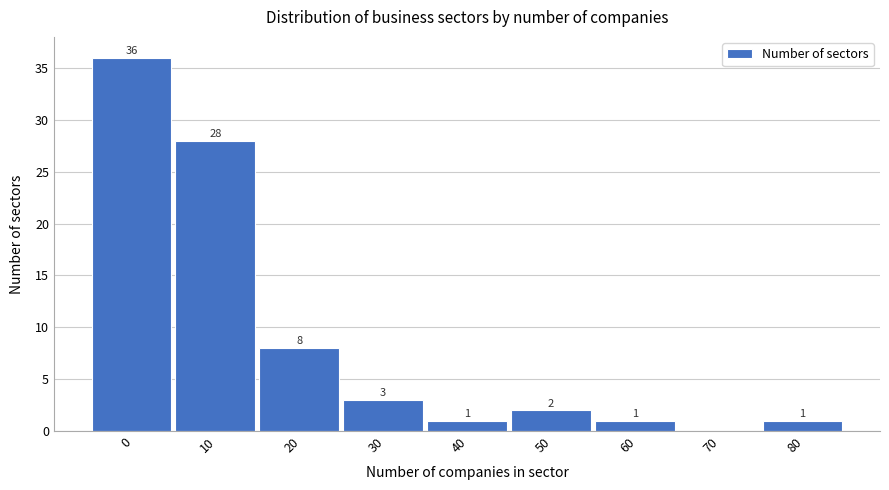

What is the change in value from 20 to 80?

-7